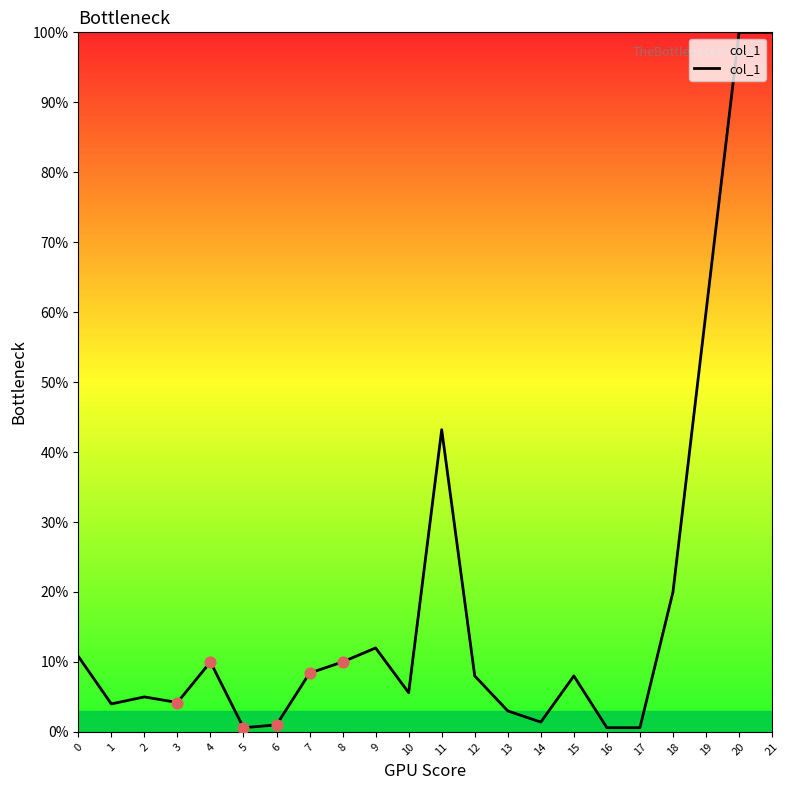

What is the change in value from 18 to 20?

+80.0